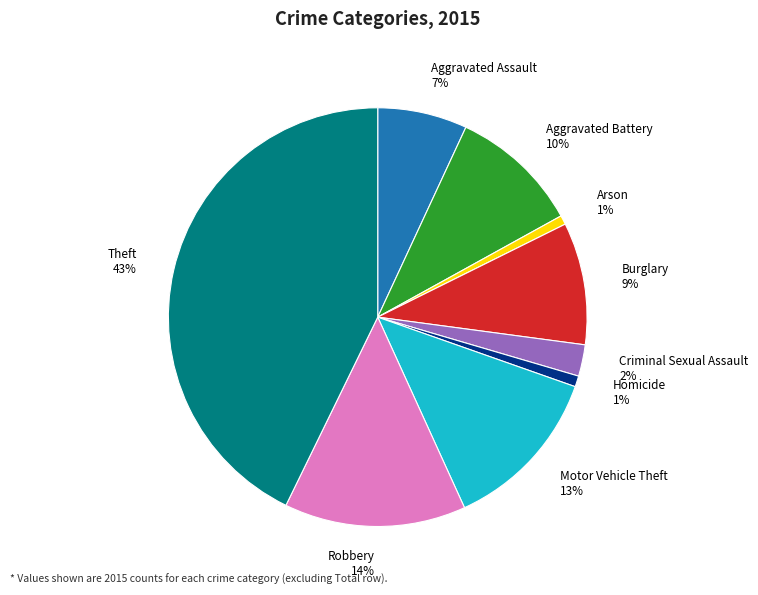

Do Burglary and Aggravated Battery together represent more than half of the pie?

No